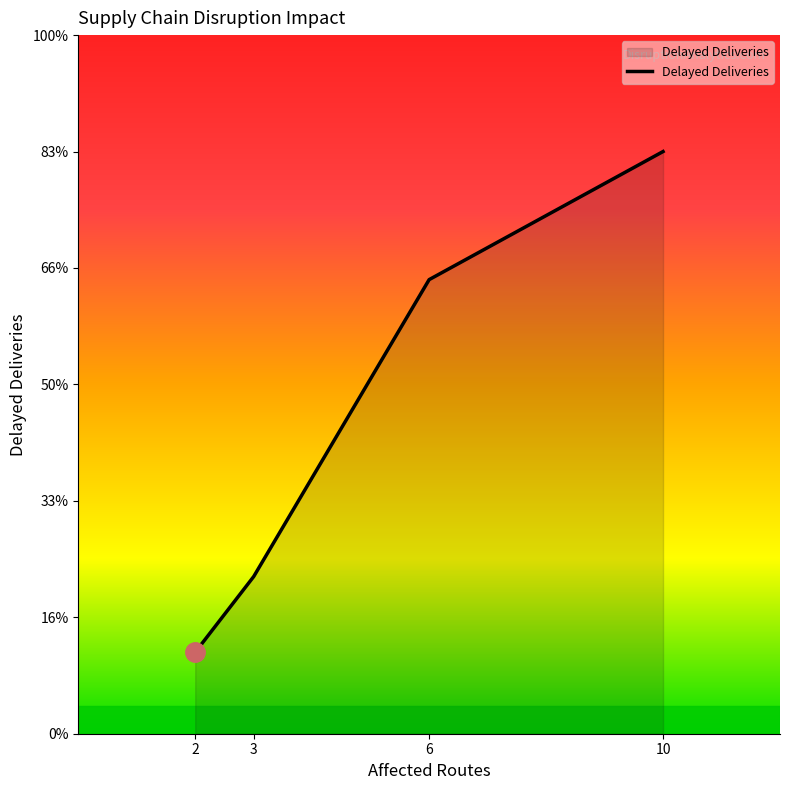

List the labels in order of value, largest first.

10, 6, 3, 2